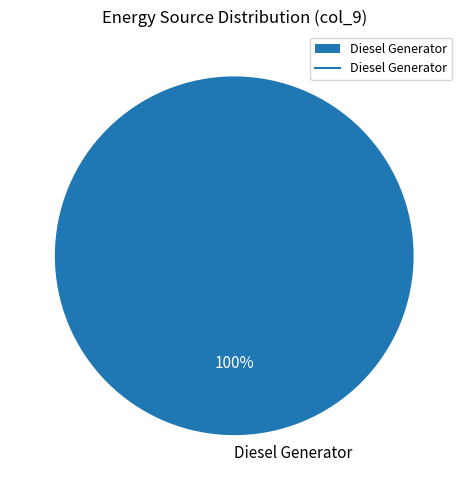

What percentage is the Diesel Generator slice, to the nearest percent?

100%